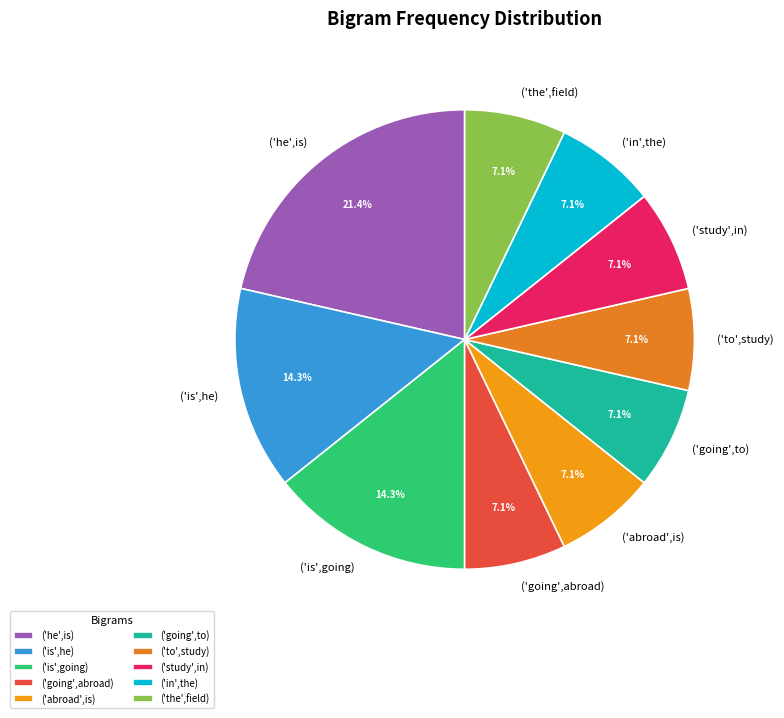

How many slices are in this pie chart?

10